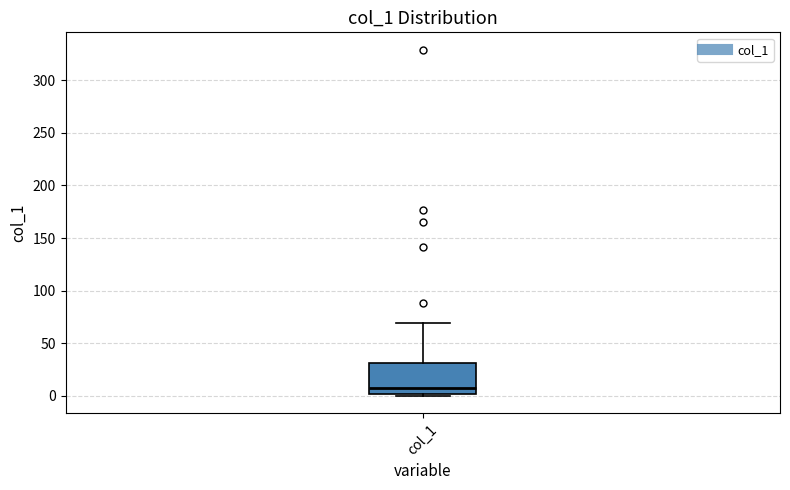

Transcribe this box plot: give where the median line is, the range the box spans, and where the two whiskers end, as read against the y-axis. The values are not printed on the chart, so give them approximately, as read against the axis.

median 5, box 0 to 30, whiskers 0 (just below the box's lower edge) to 70